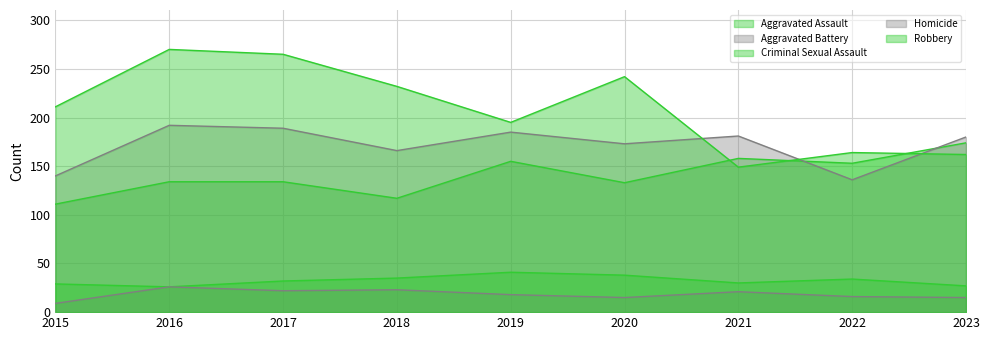

True or false: Robbery and Homicide intersect in this chart.

False